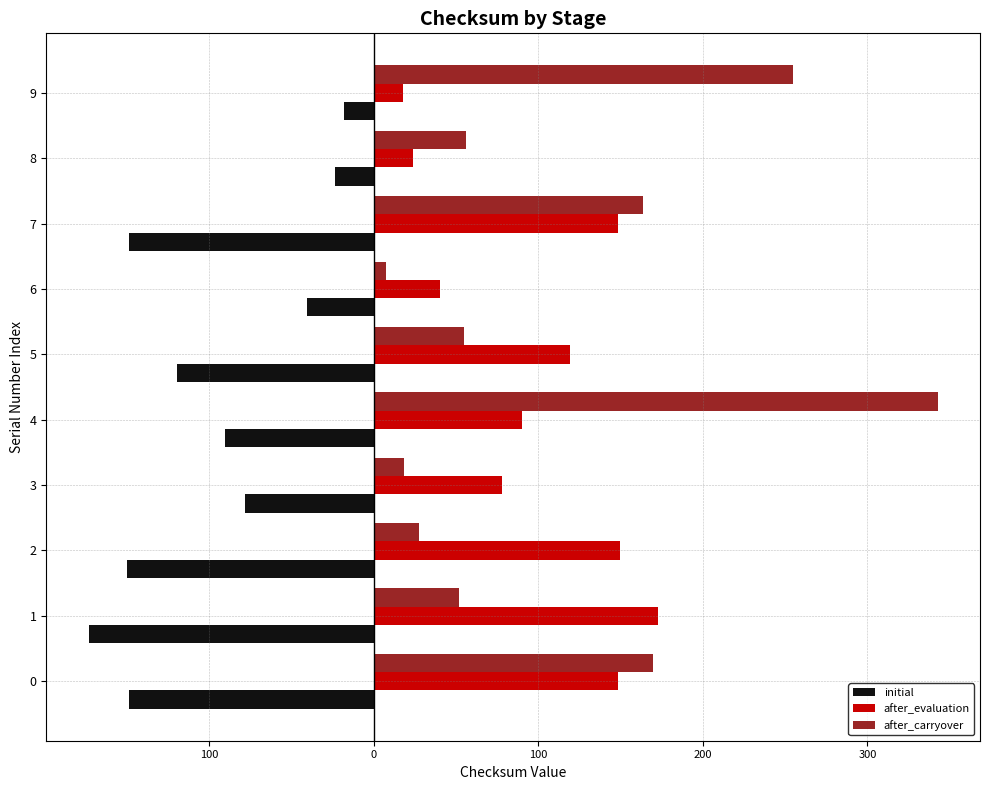

True or false: after_carryover has a value of 174.5 at 9.

False